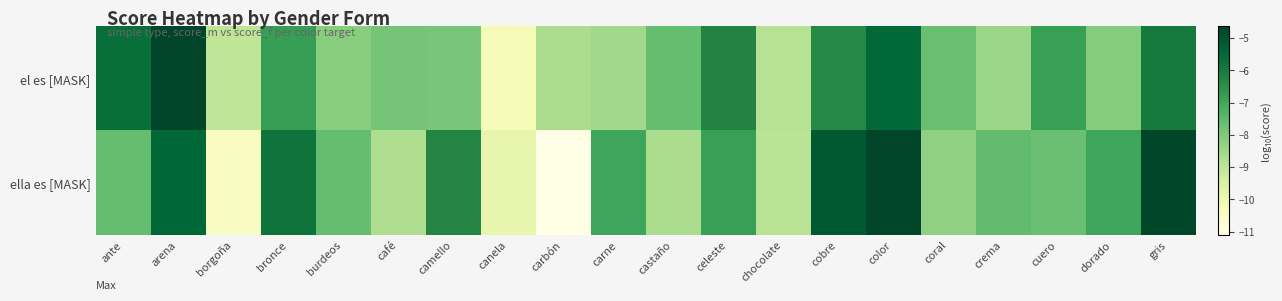

What is the difference between the highest and lowest values at canela?

0.4